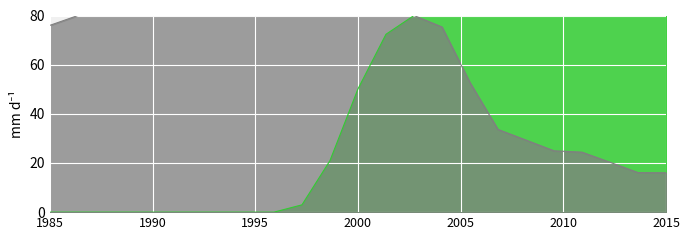

What is the maximum value shown in the chart?

80.0